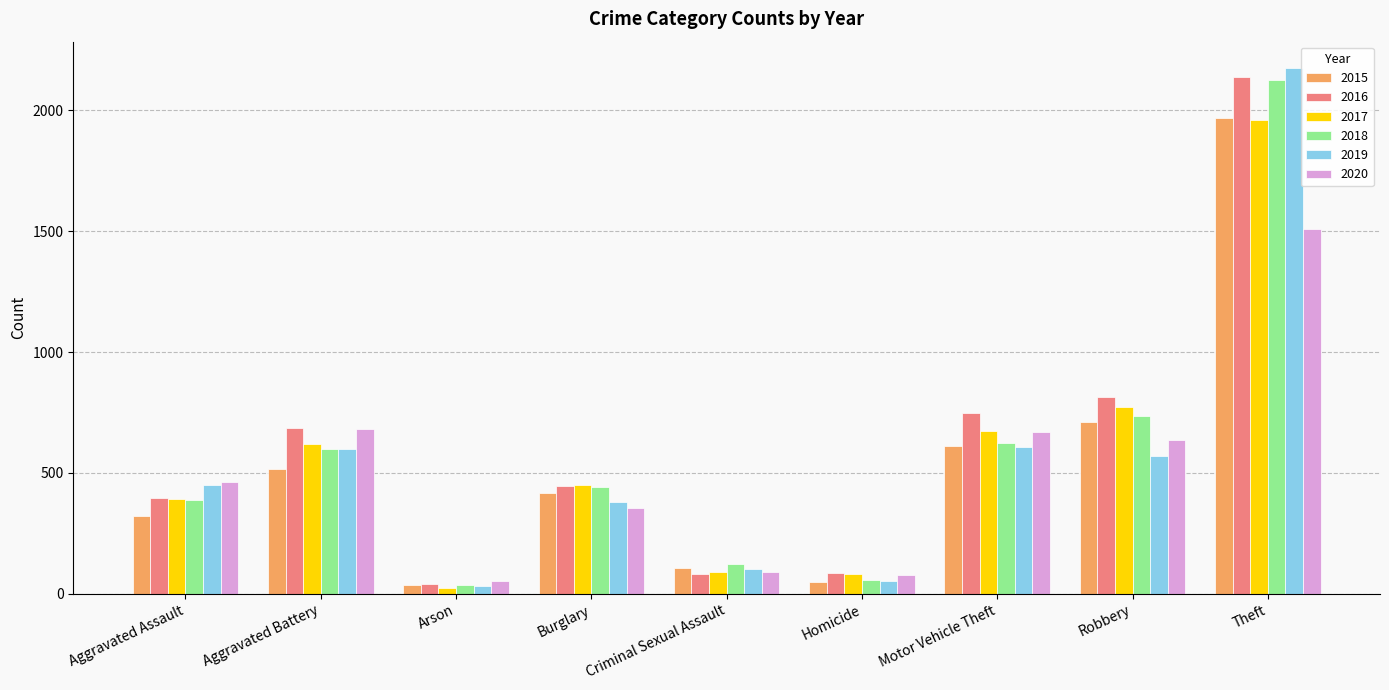

Which series has the widest spread of values?

2019